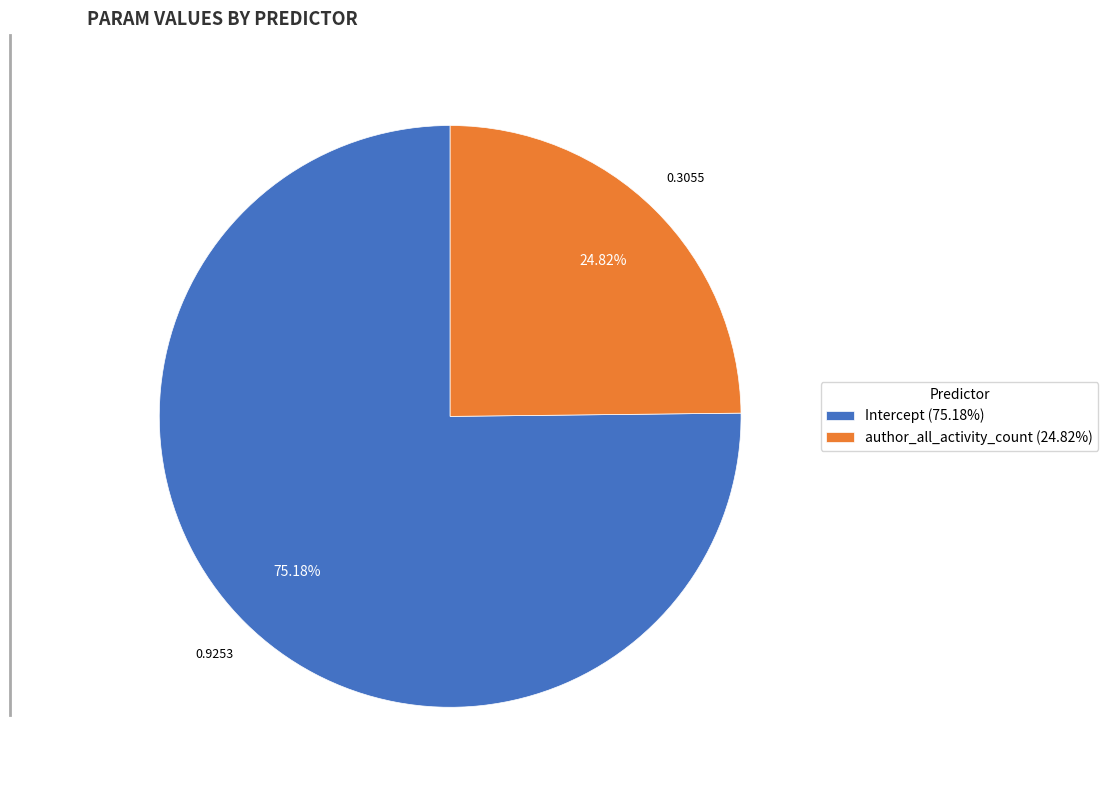

Rank the categories by value from highest to lowest.

Intercept, author_all_activity_count